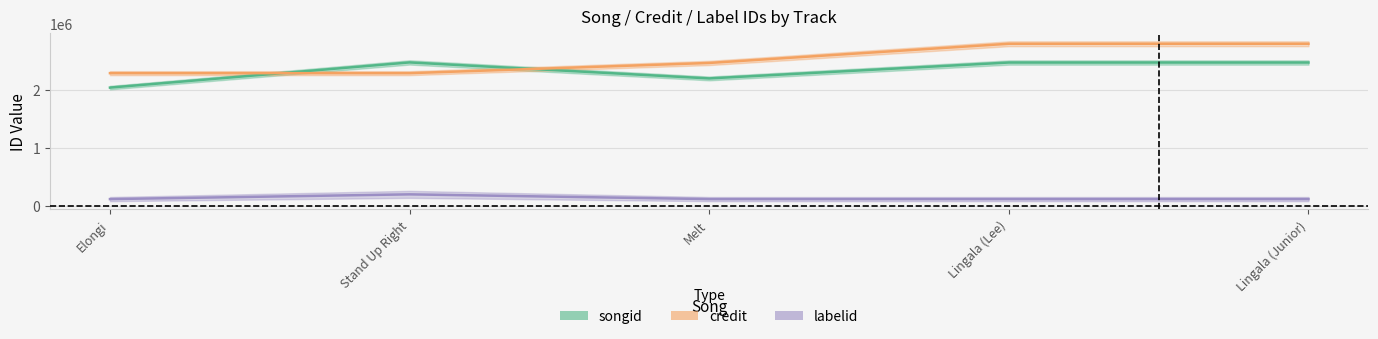

Where do songid and credit first cross each other?

Elongi and Stand Up Right